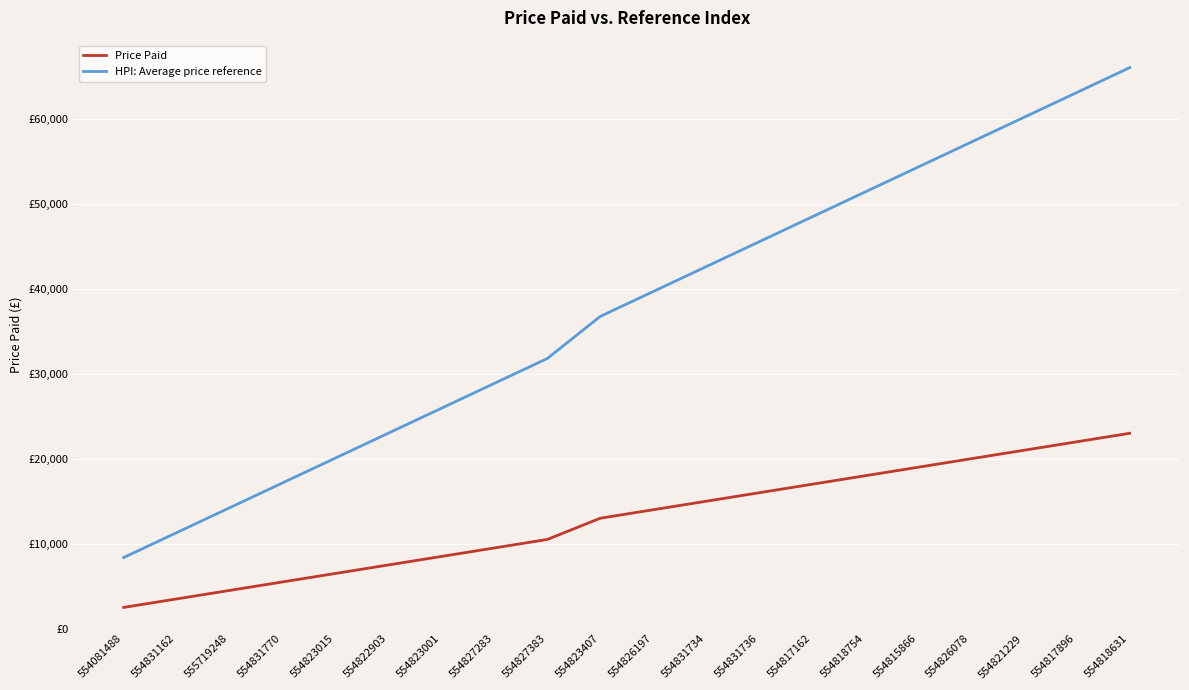

What are all the series names shown in the legend?

Price Paid, HPI: Average price reference